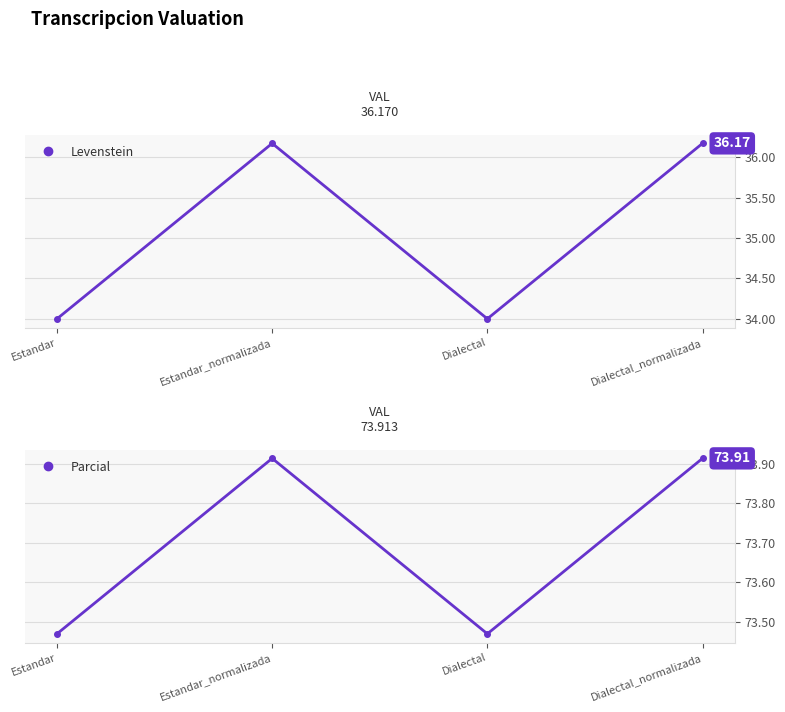

Reading left to right, list all the values displayed in this chart.

Levenstein: 34.0	36.2	34.0	36.2
Parcial: 73.5	73.9	73.5	73.9